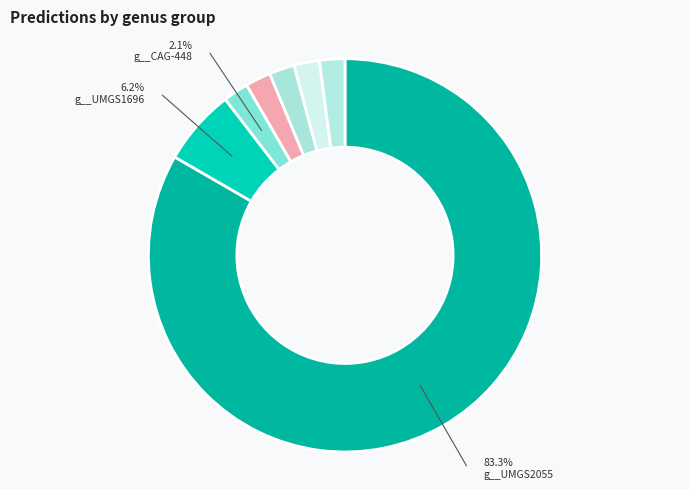

How many slices are in this pie chart?

7